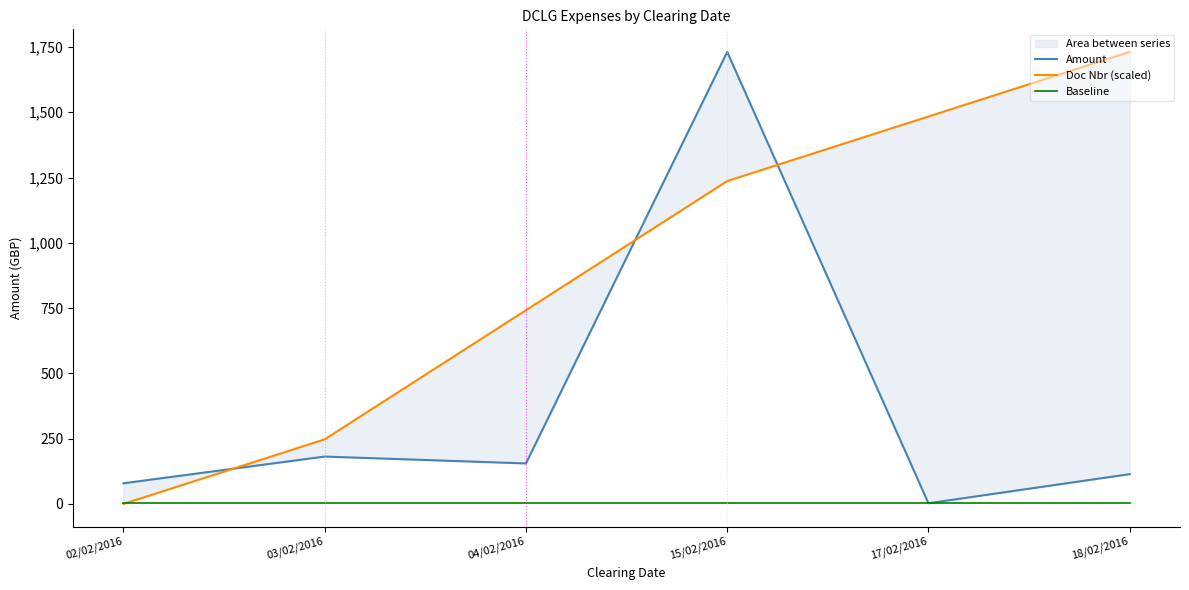

Reading right to left, extract all data points from this chart.

Amount: 114.0	2.4	1731.0	155.0	181.3	79.0
Doc Nbr (scaled): 1731.0	1483.7	1236.4	741.9	247.3	0.0
Baseline: 2.4	2.4	2.4	2.4	2.4	2.4